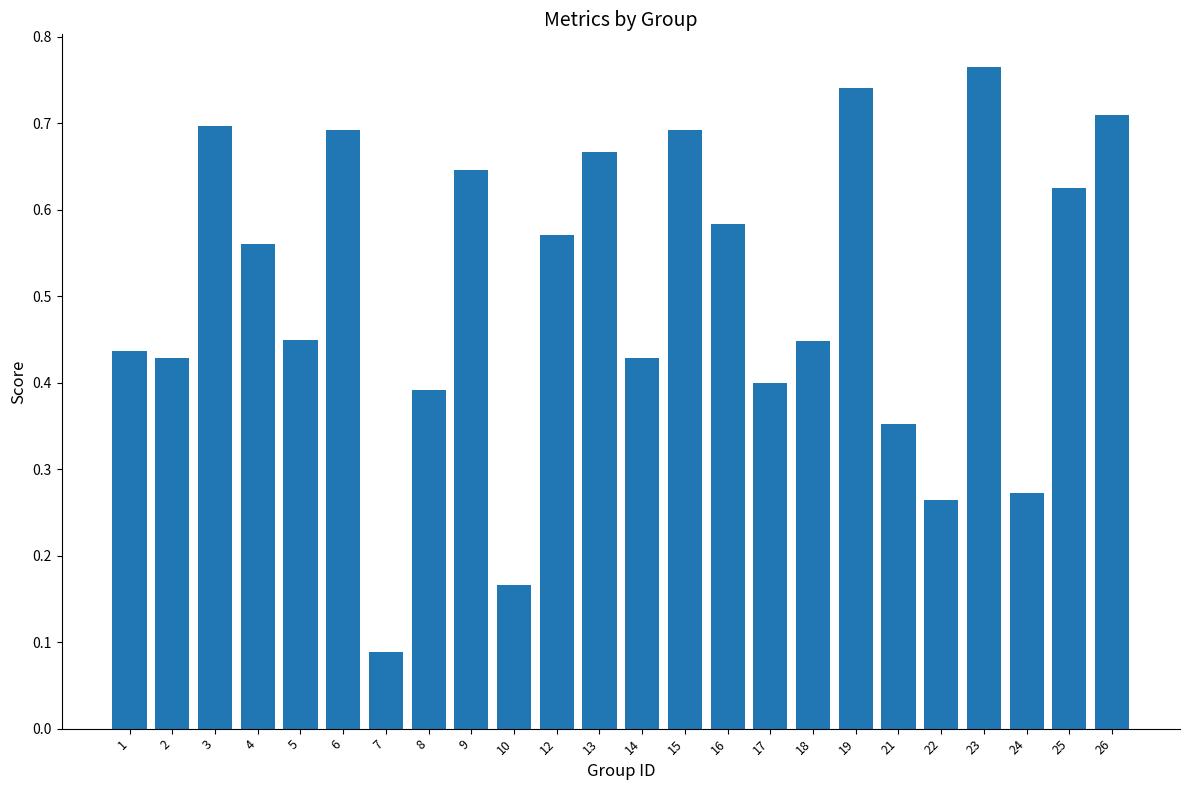

What is the sum of the values at 26 and 16?

1.3